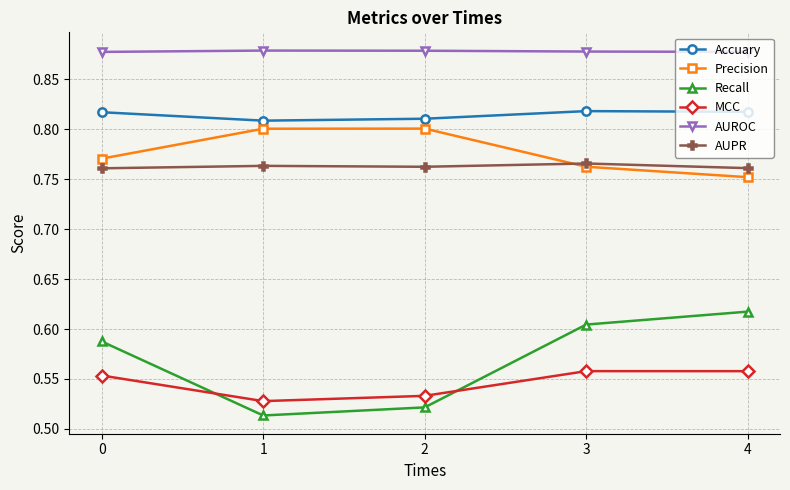

True or false: Recall and Precision cross at least once.

False